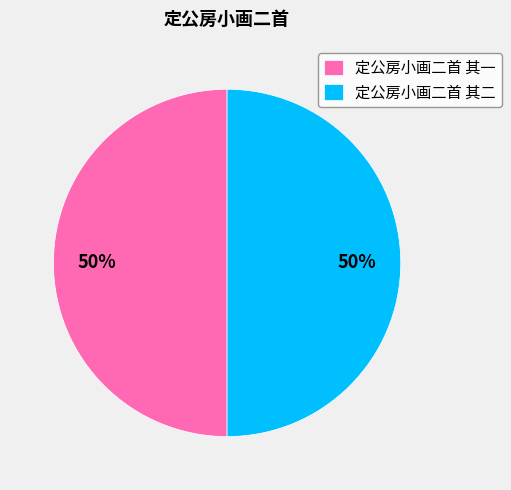

True or false: 定公房小画二首 其一 accounts for 50% of the total.

True